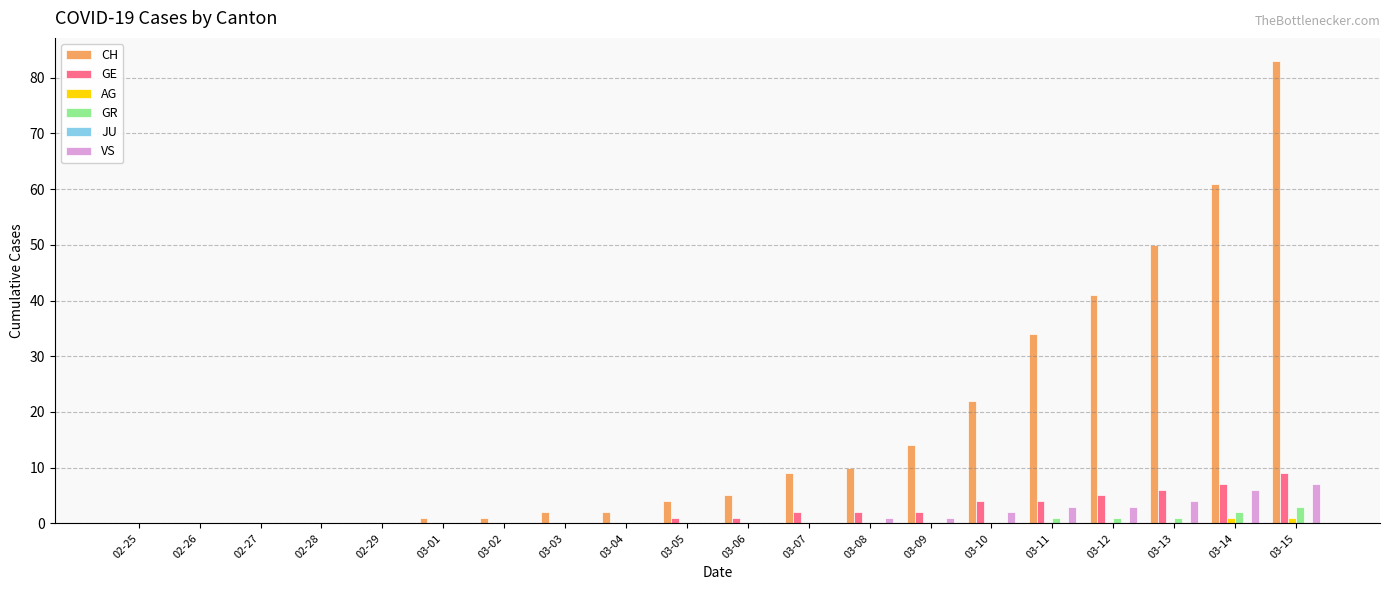

At which category is the sum across all series the highest?

03-15